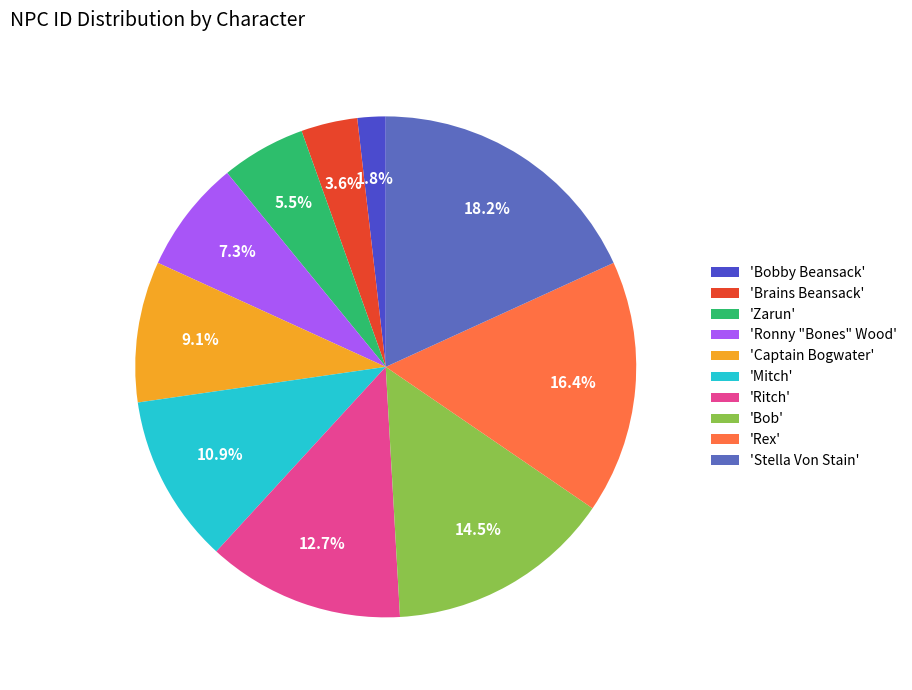

Does any single category account for the majority?

No